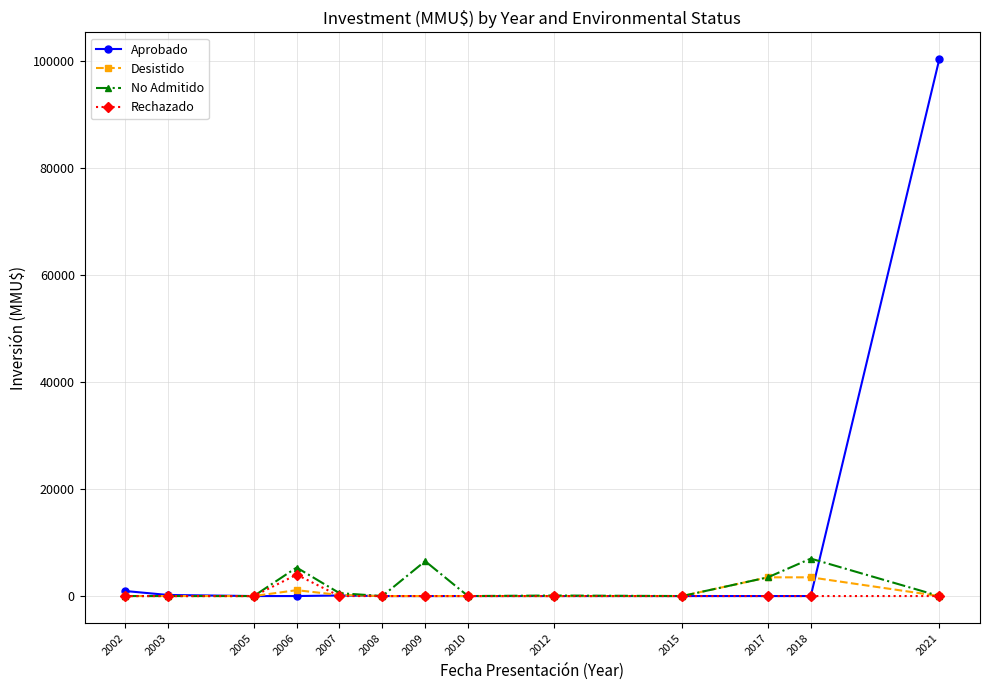

Which series has the largest range (max minus min)?

Aprobado